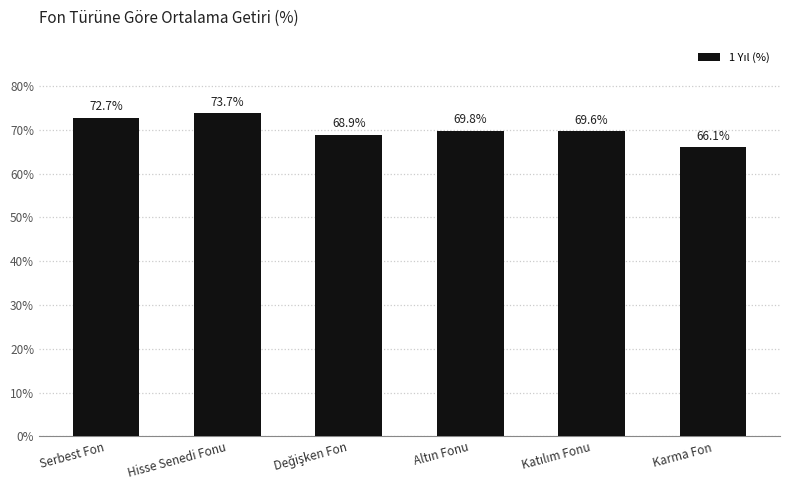

Is it true that the value at Hisse Senedi Fonu is 73.7?

True